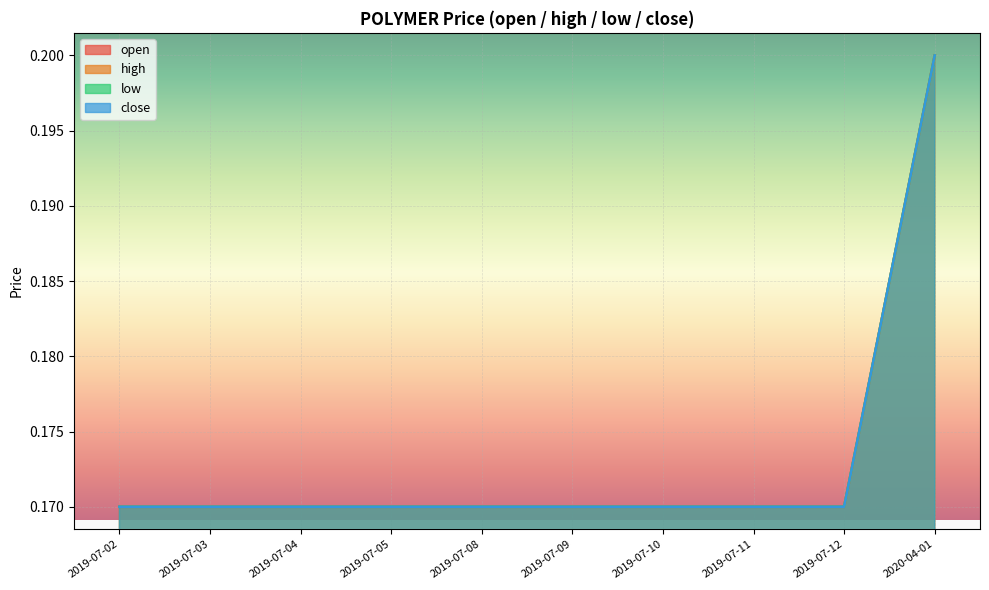

List the series in order of their peak value, lowest first.

open, high, low, close